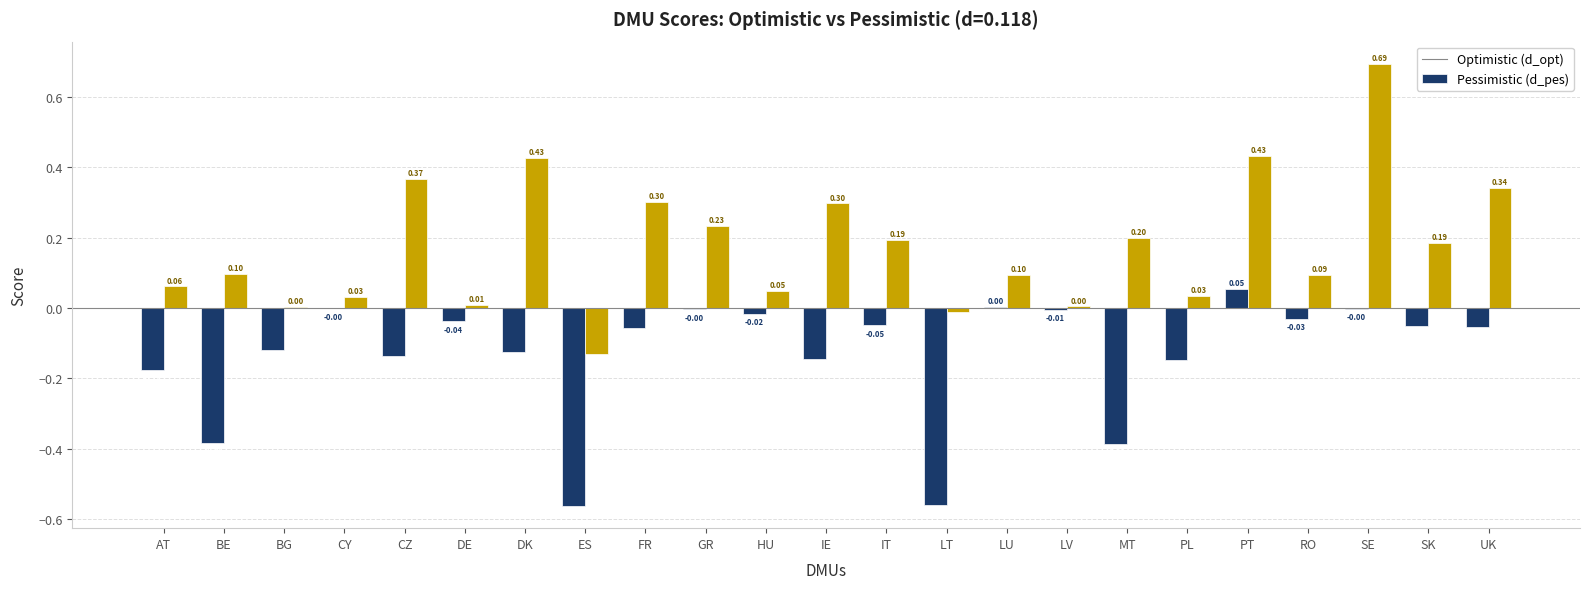

At which category is the sum across all series the highest?

SE